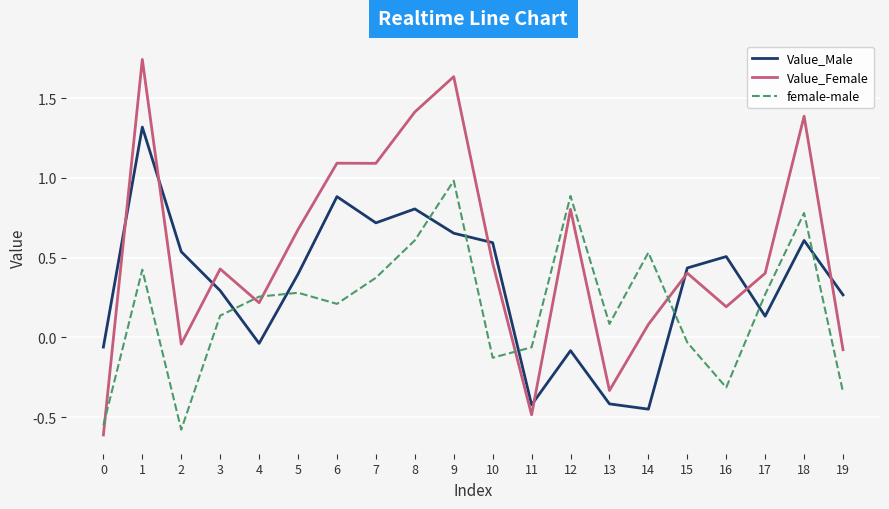

At how many categories does at least one series exceed 0?

18